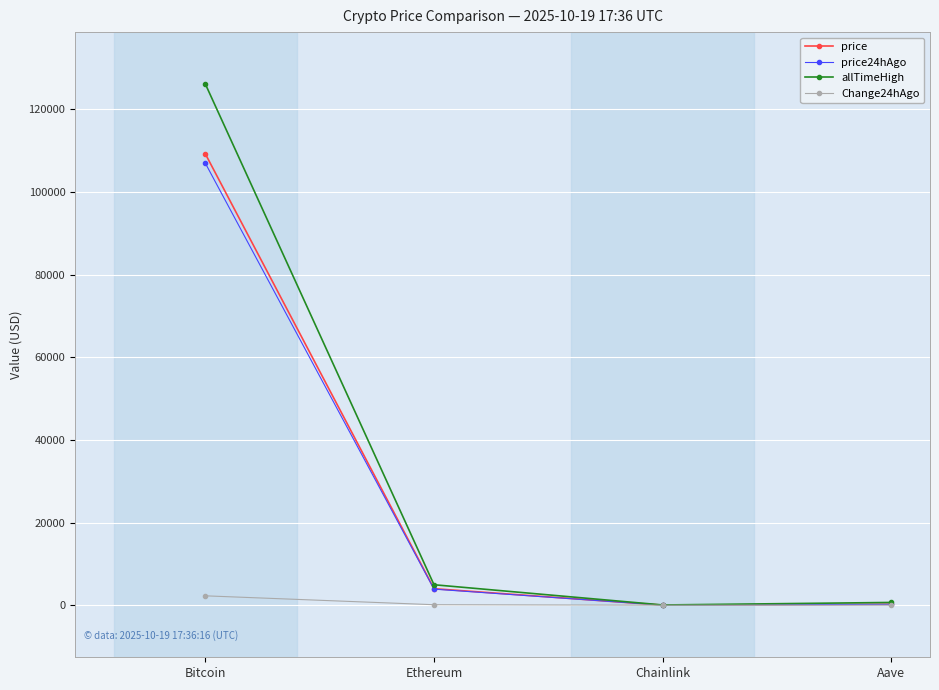

Which series has the largest total across all categories?

allTimeHigh